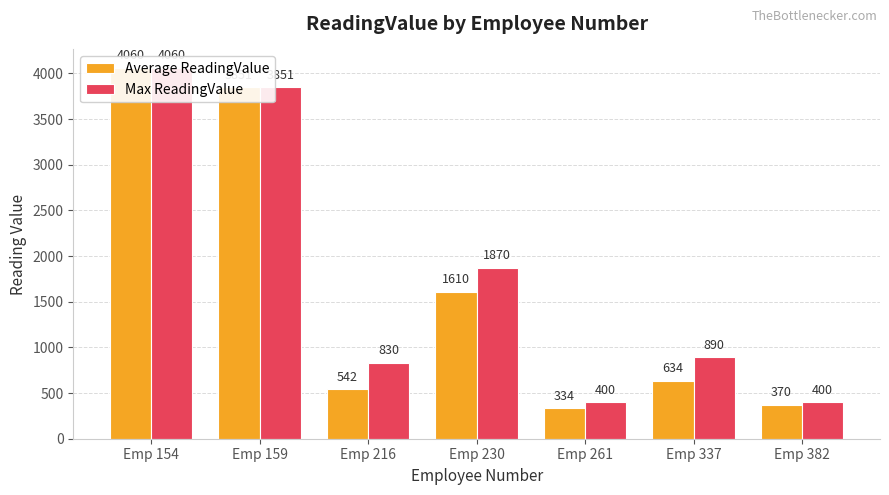

Which series has the largest range (max minus min)?

Average ReadingValue